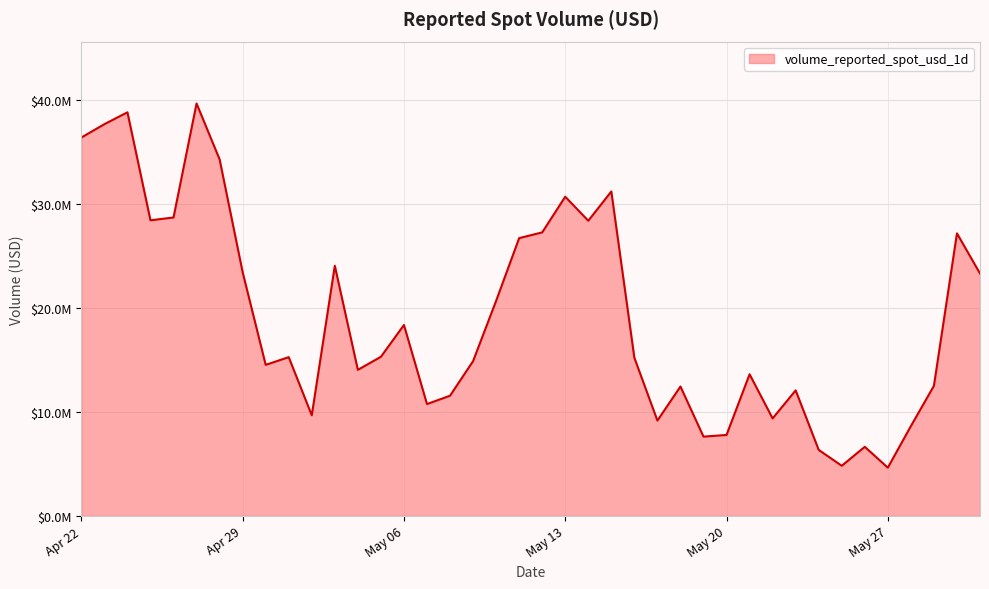

At which category does the data reach its first local valley?

2025-04-25